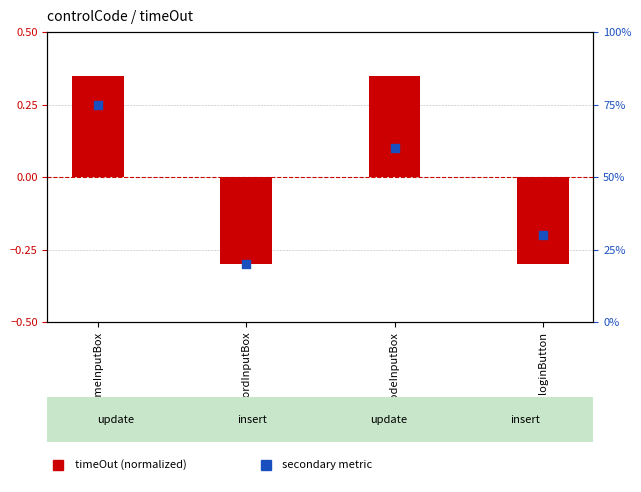

Which has a higher value, codeInputBox or loginButton?

codeInputBox